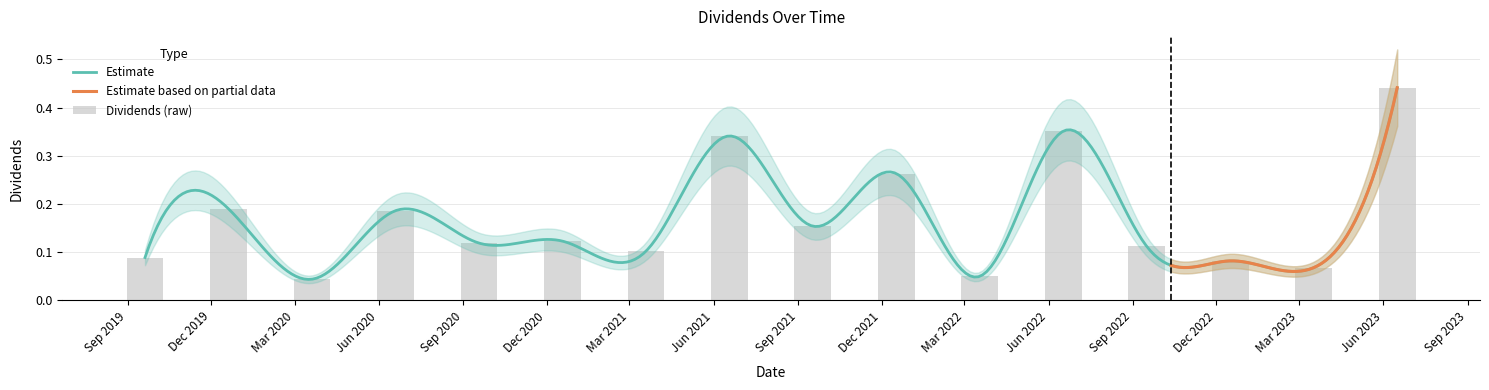

At which category does the chart reach its minimum across all series?

Mar 2020